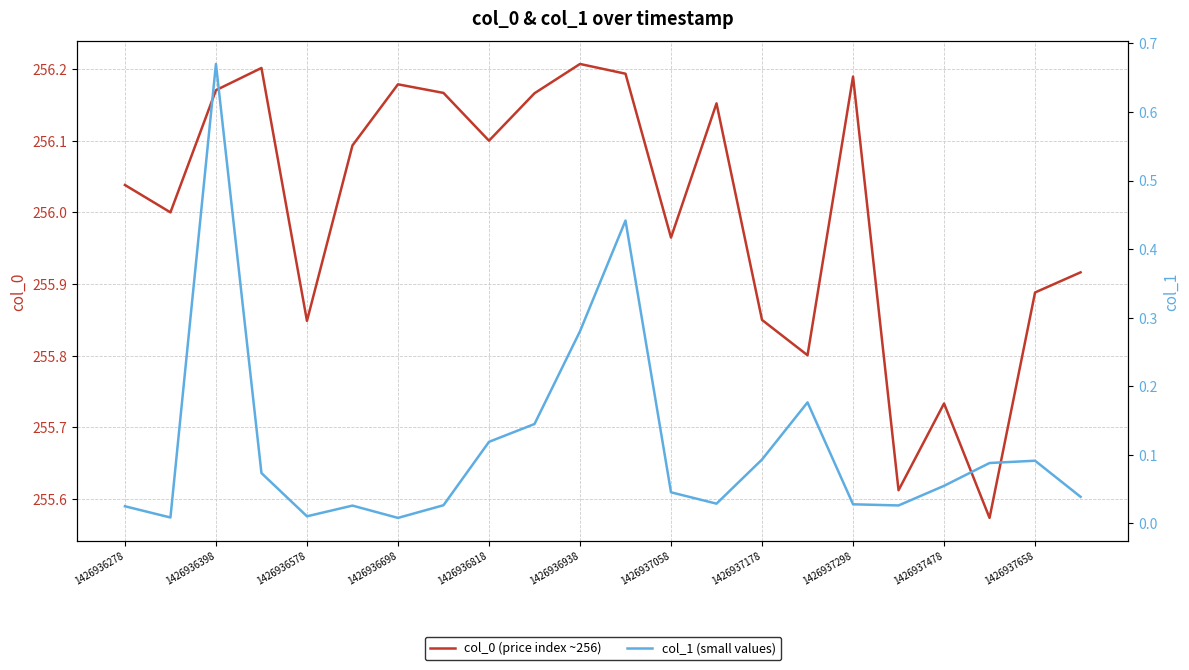

What position from the left is 1426936278?

1